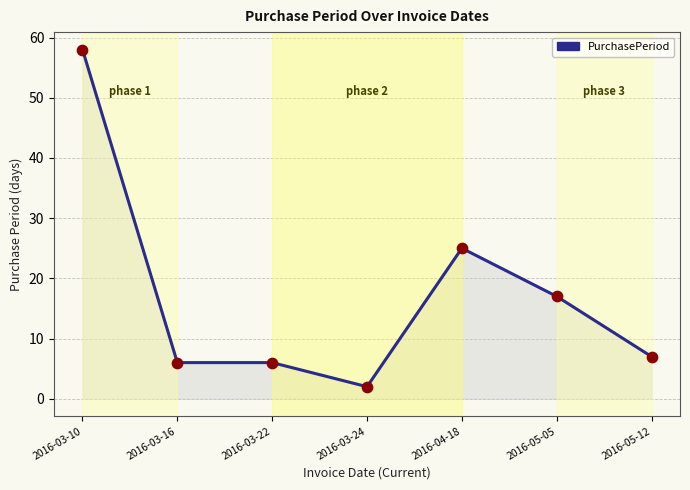

Between 2016-04-18 and 2016-03-22, which is larger?

2016-04-18